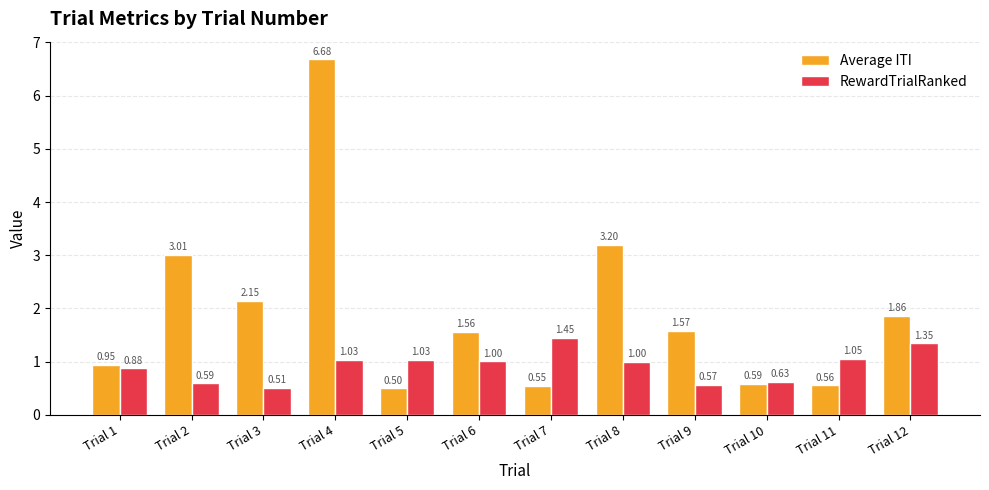

What is the value of the Average ITI bar at the 2nd from the left?

3.0